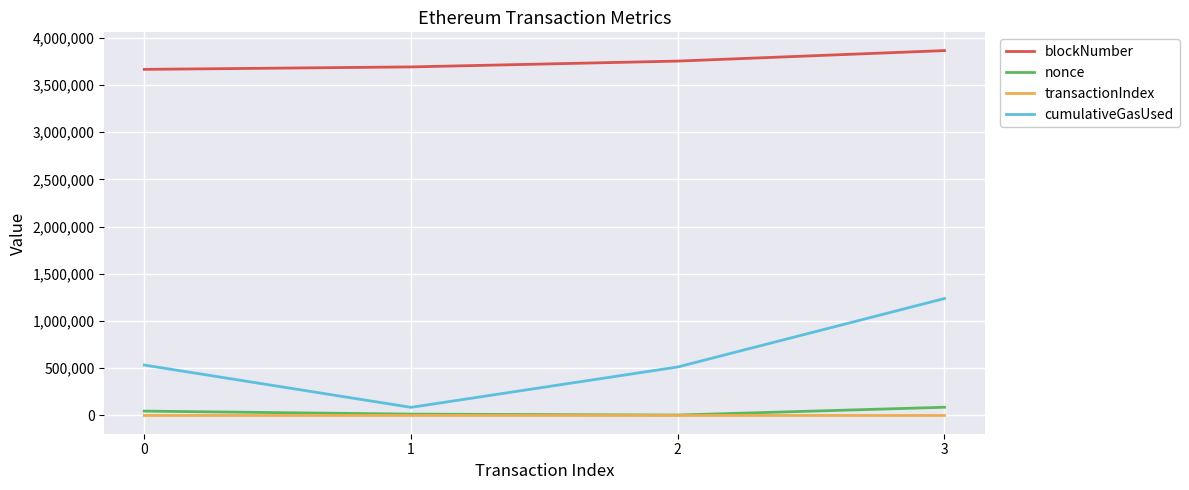

Which series has the largest total across all categories?

blockNumber